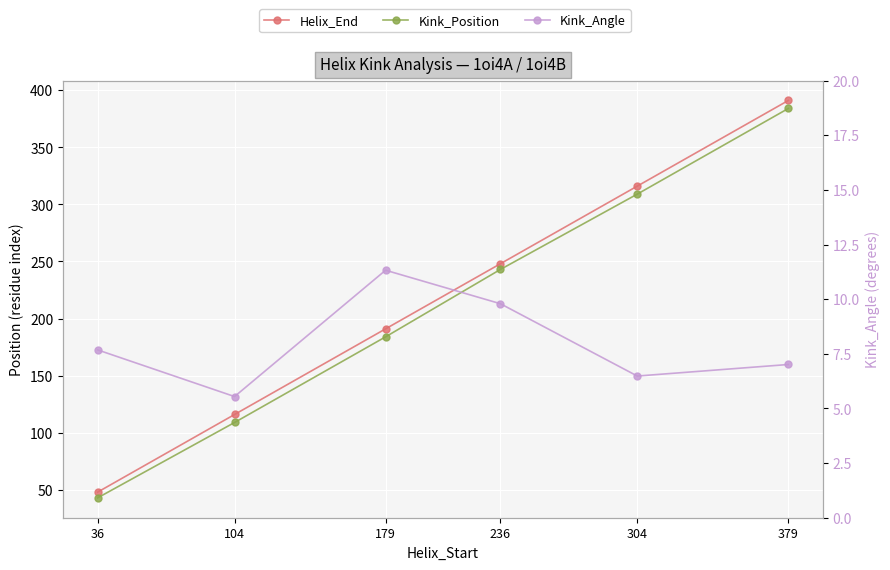

Where does the Kink_Position series first go above 243?

304